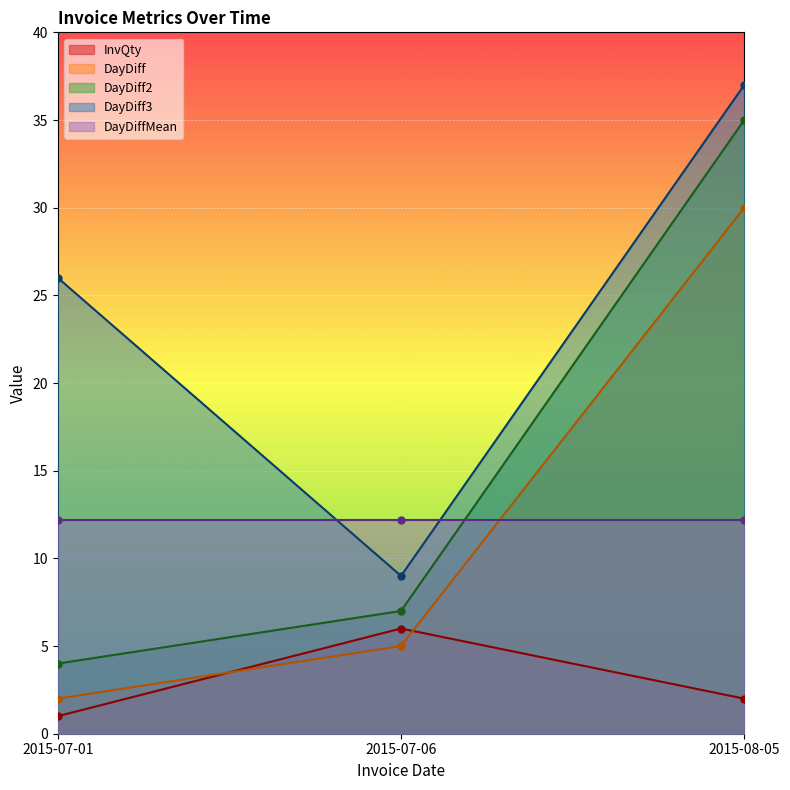

What is the greatest value displayed?

37